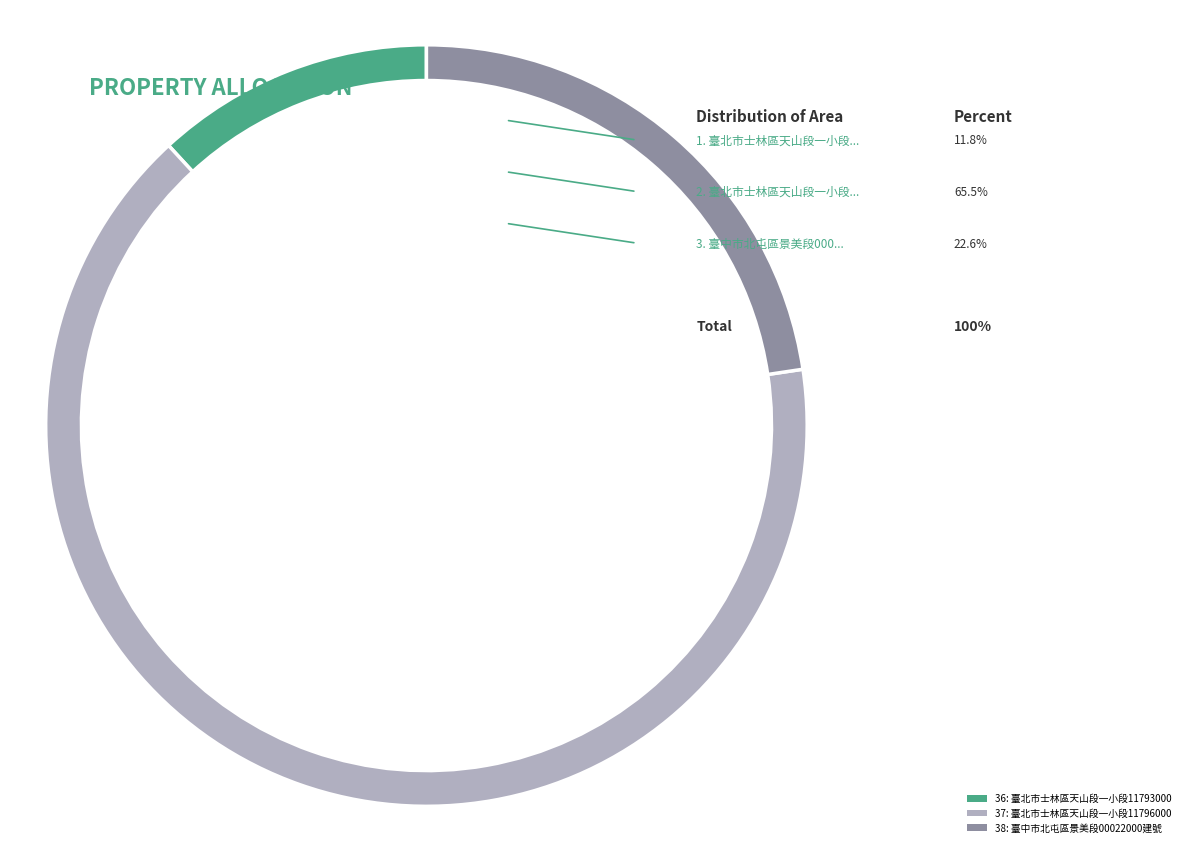

Which category has the biggest portion of the pie?

37